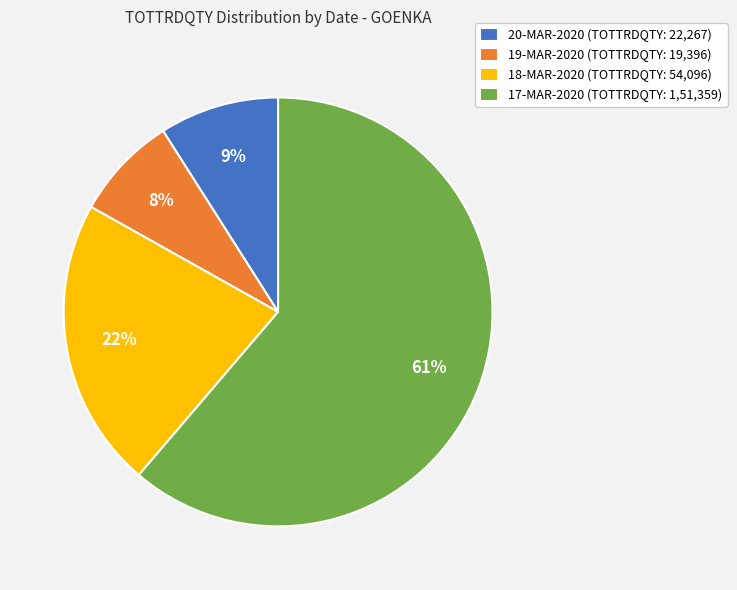

True or false: 17-MAR-2020 accounts for 69% of the total.

False